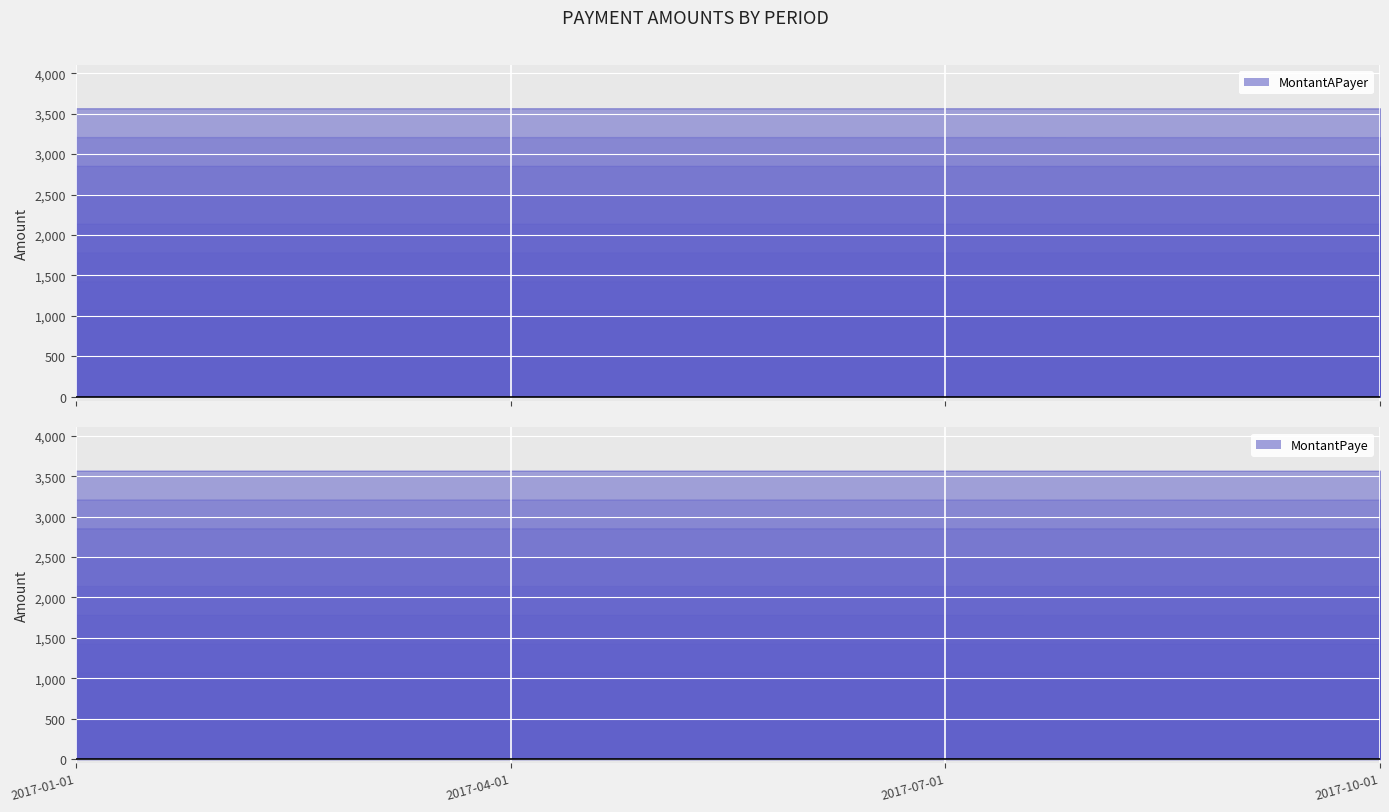

What is the maximum value for MontantAPayer_J02924?

1791